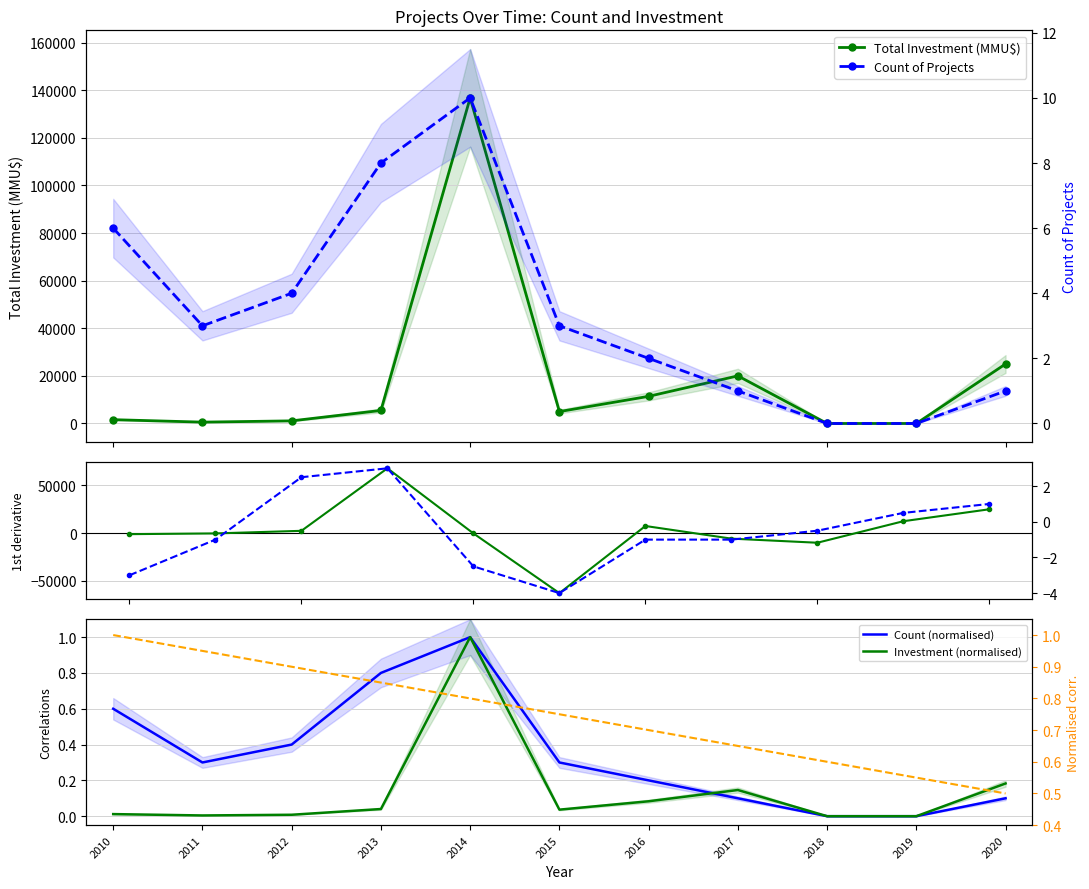

What is the total value across all series at 2013?

67834.7